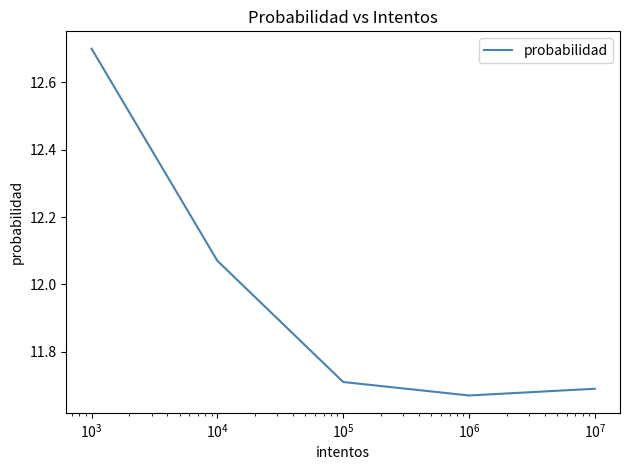

What is the maximum value shown in the chart?

12.7